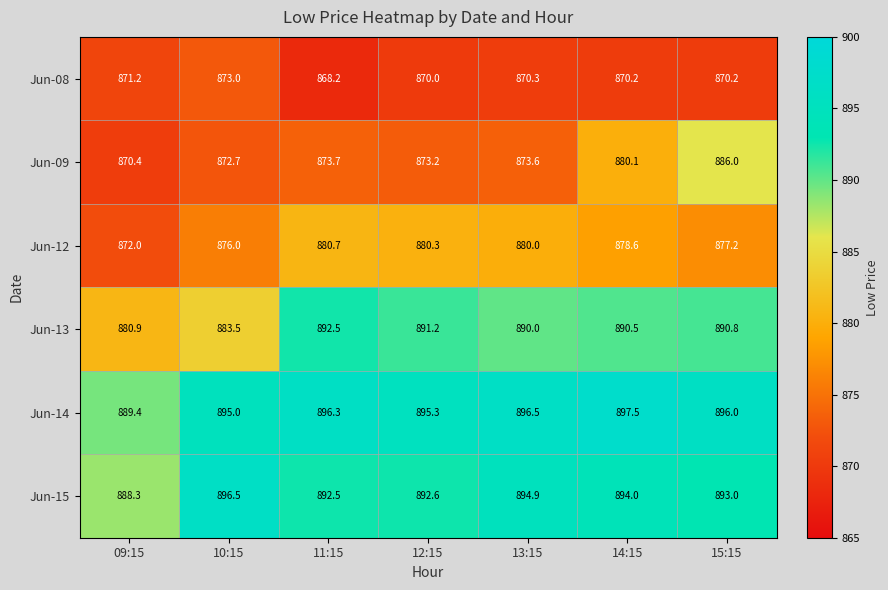

How many series are shown in this chart?

6